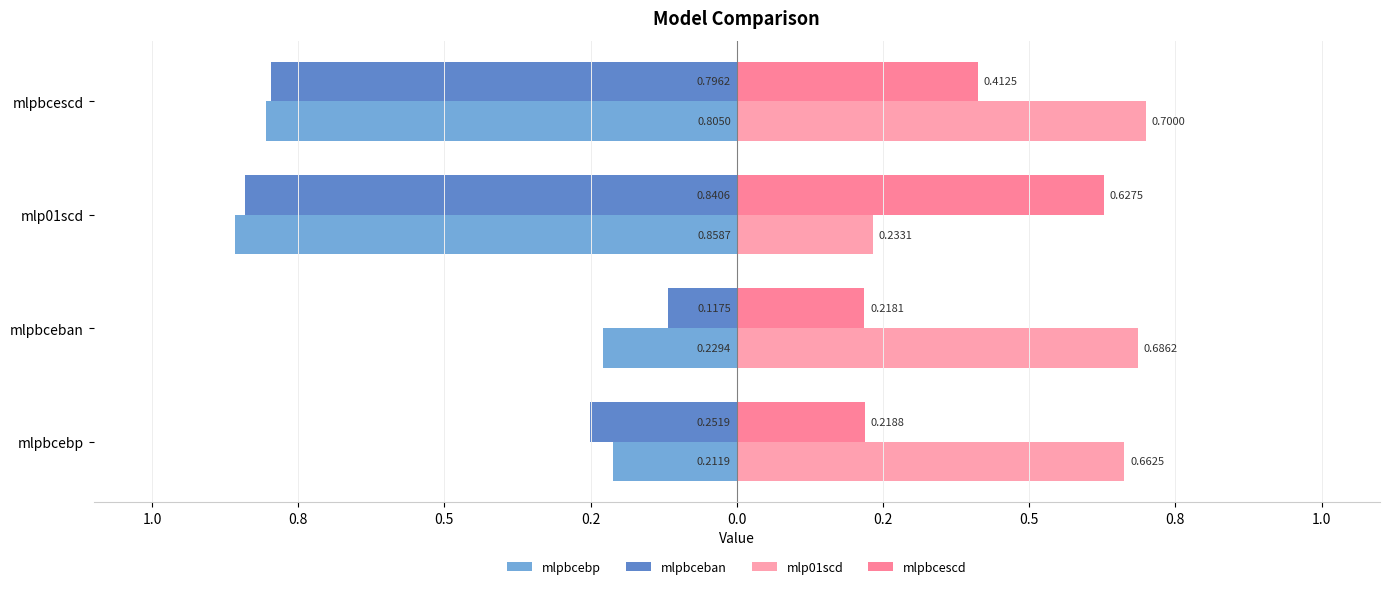

Reading right to left, what are all the values shown in this chart?

mlpbcebp: -0.8	-0.9	-0.2	-0.2
mlpbceban: -0.8	-0.8	-0.1	-0.3
mlp01scd: 0.7	0.2	0.7	0.7
mlpbcescd: 0.4	0.6	0.2	0.2